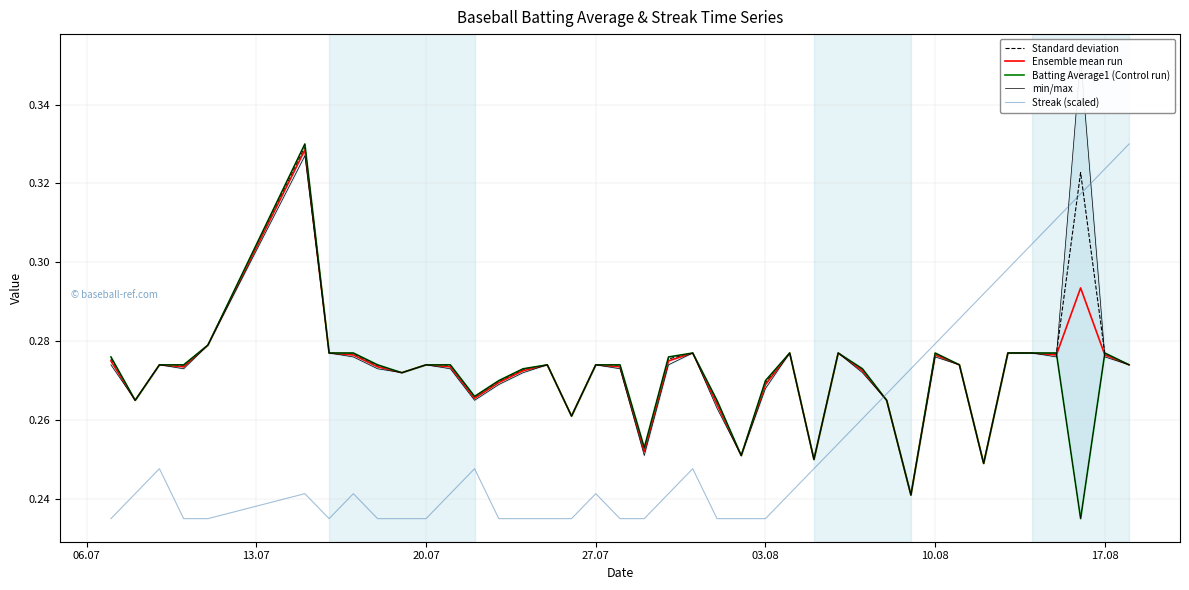

In Streak (scaled), how many points are lower than both neighbors (excluding endpoints)?

1